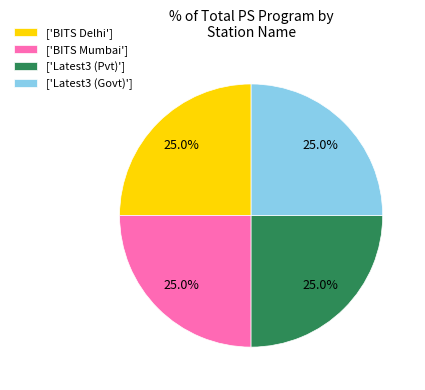

Does any single category account for the majority?

No